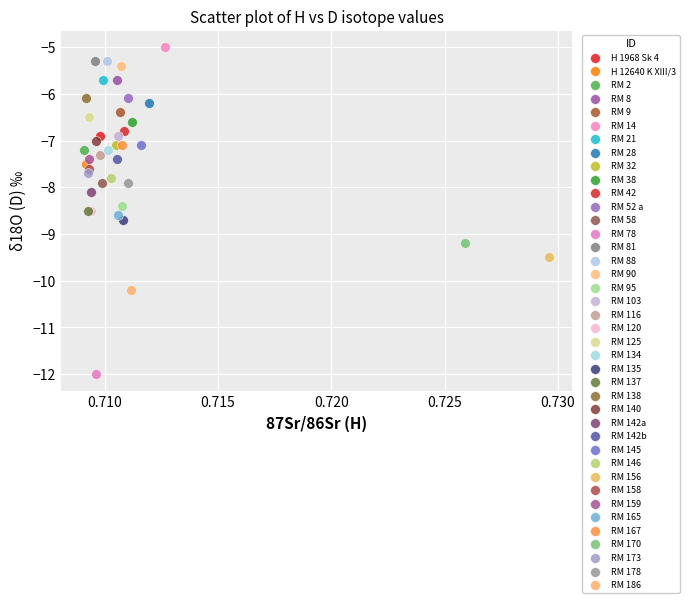

What are all the series names shown in the legend?

H 1968 Sk 4, H 12640 K XIII/3, RM 2, RM 8, RM 9, RM 14, RM 21, RM 28, RM 32, RM 38, RM 42, RM 52 a, RM 58, RM 78, RM 81, RM 88, RM 90, RM 95, RM 103, RM 116, RM 120, RM 125, RM 134, RM 135, RM 137, RM 138, RM 140, RM 142a, RM 142b, RM 145, RM 146, RM 156, RM 158, RM 159, RM 165, RM 167, RM 170, RM 173, RM 178, RM 186